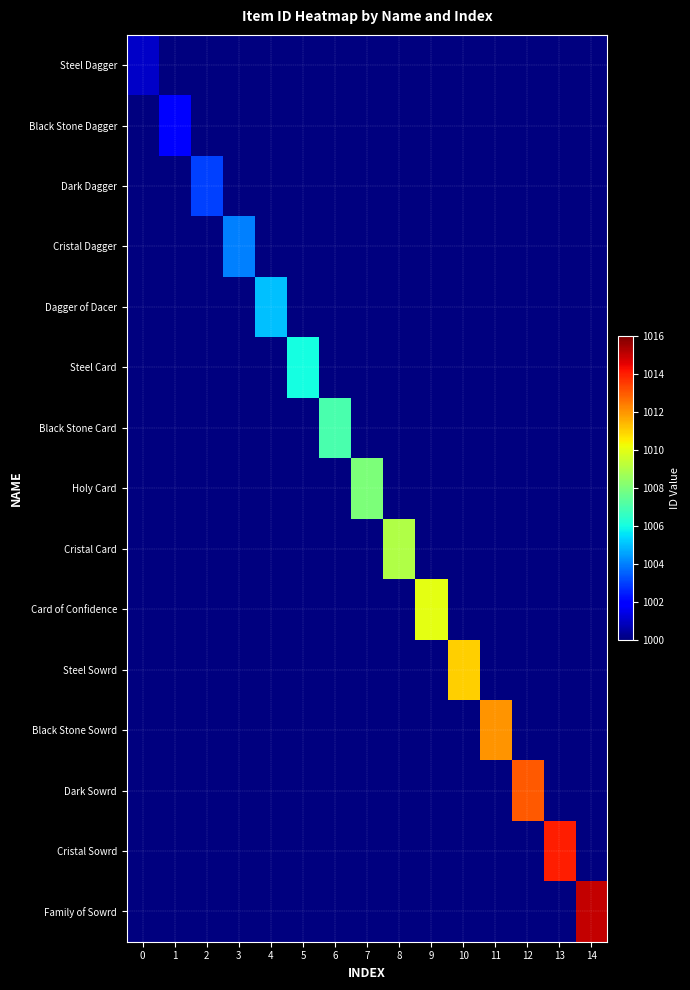

Which has a higher value, 9 or 4?

4